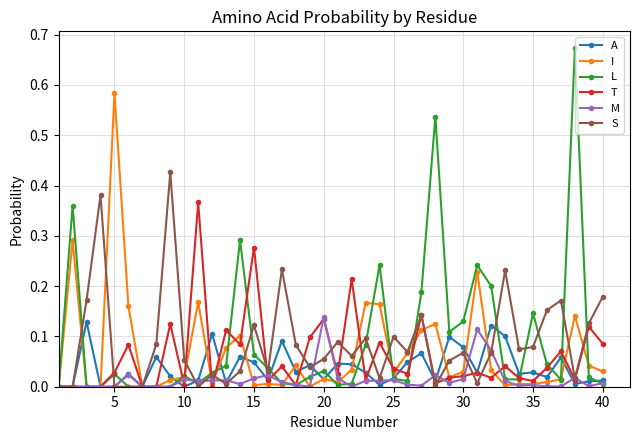

Which series has the largest range (max minus min)?

L